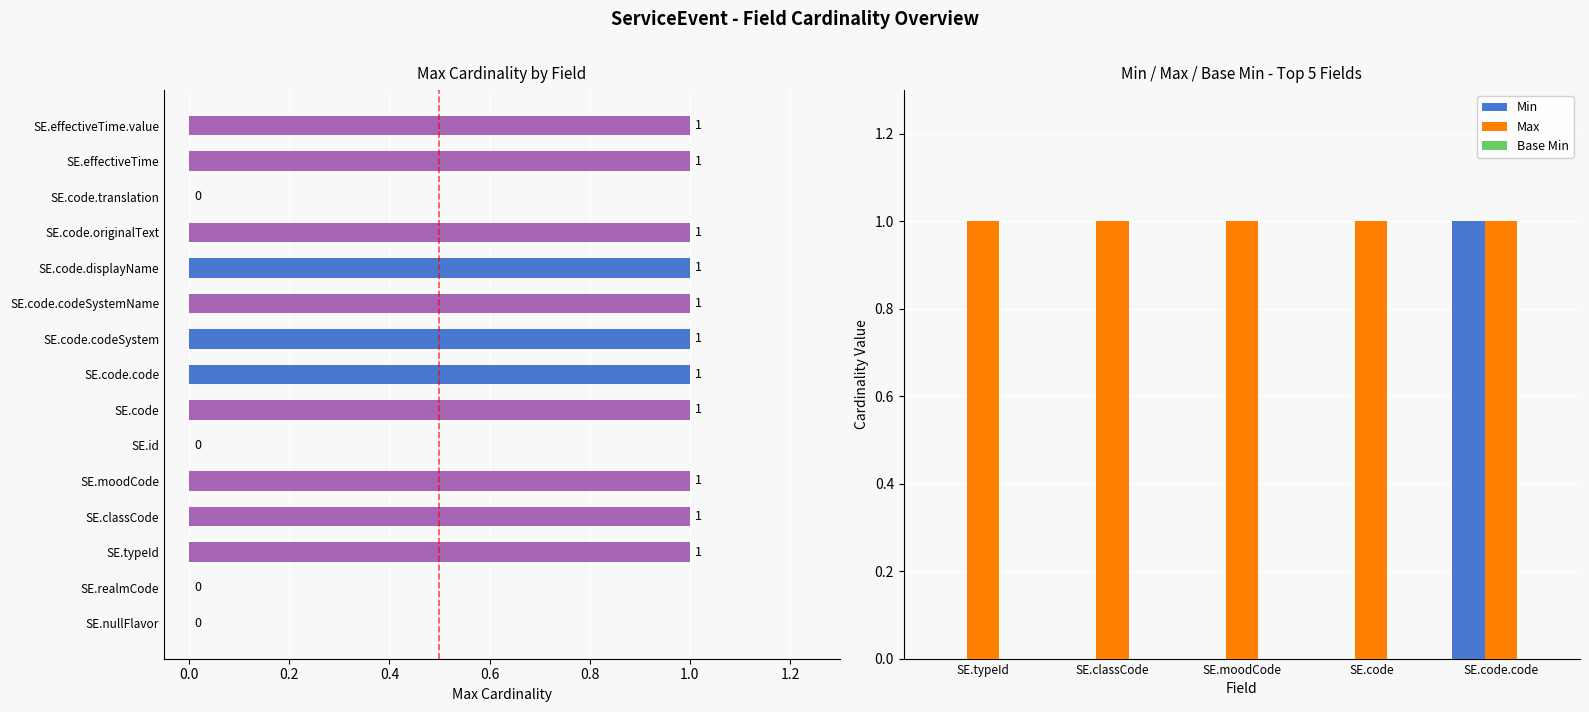

At SE.classCode, list the series in order from smallest to largest.

Min, Base Min, Max